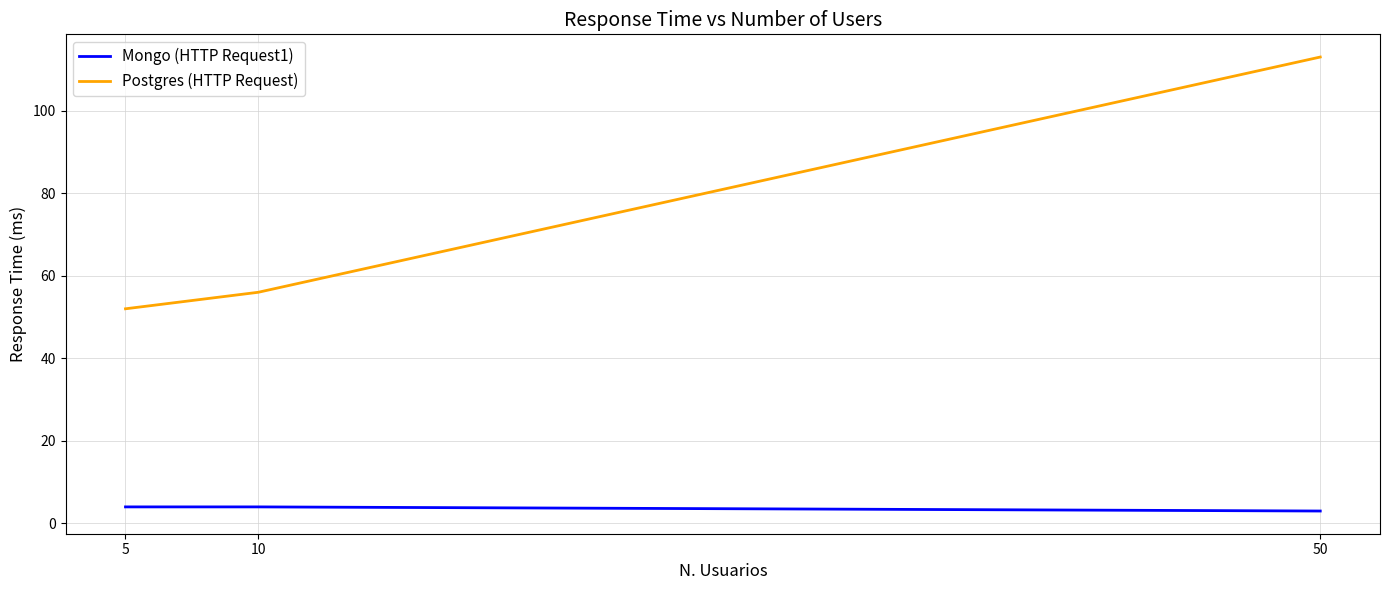

How many distinct data groups are displayed?

2